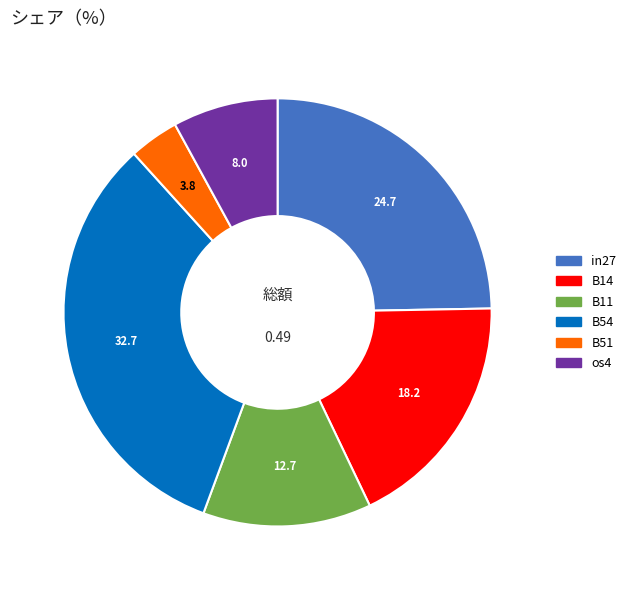

Is there a majority slice in this chart?

No